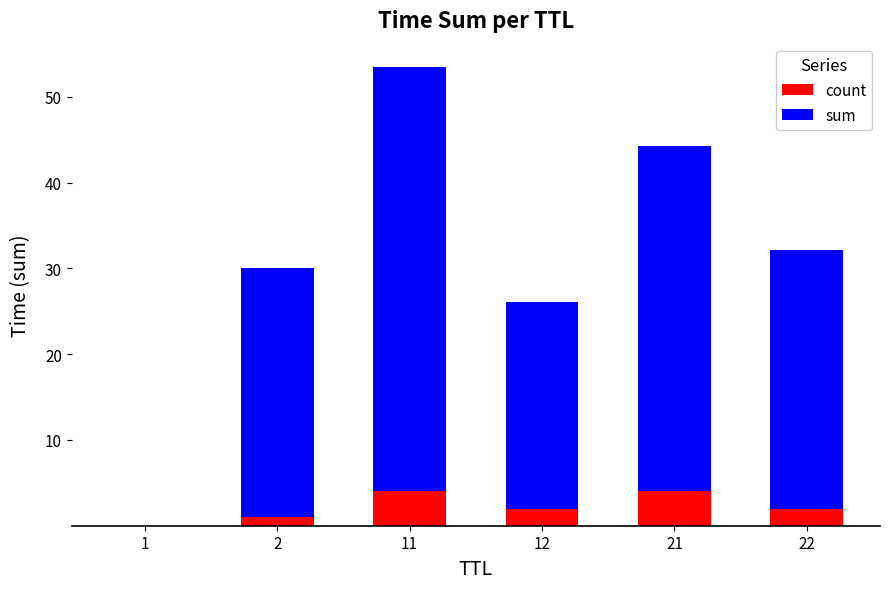

Is it true that count equals 4.0 at 21?

True